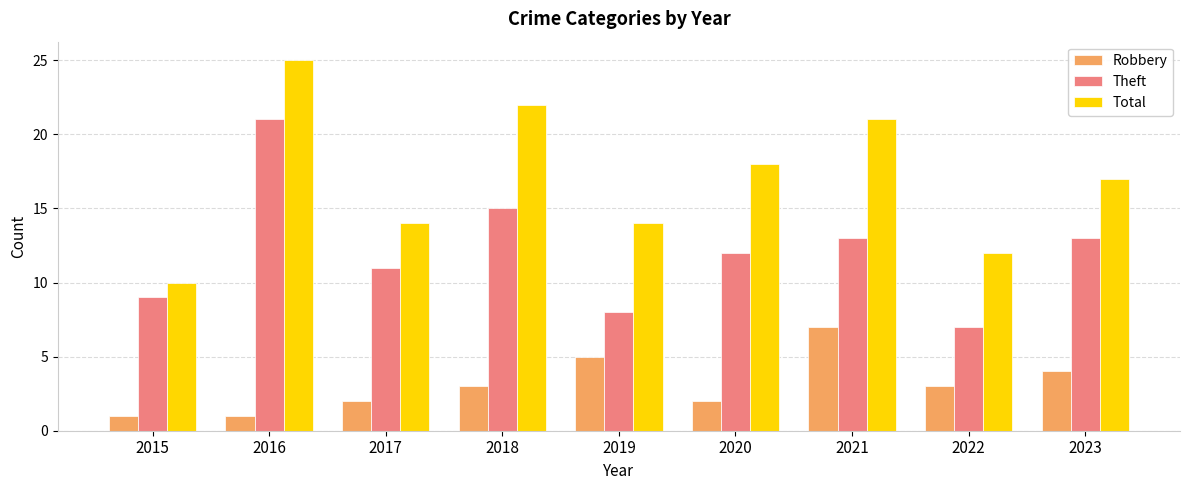

Which category has the highest value in the Theft series?

2016